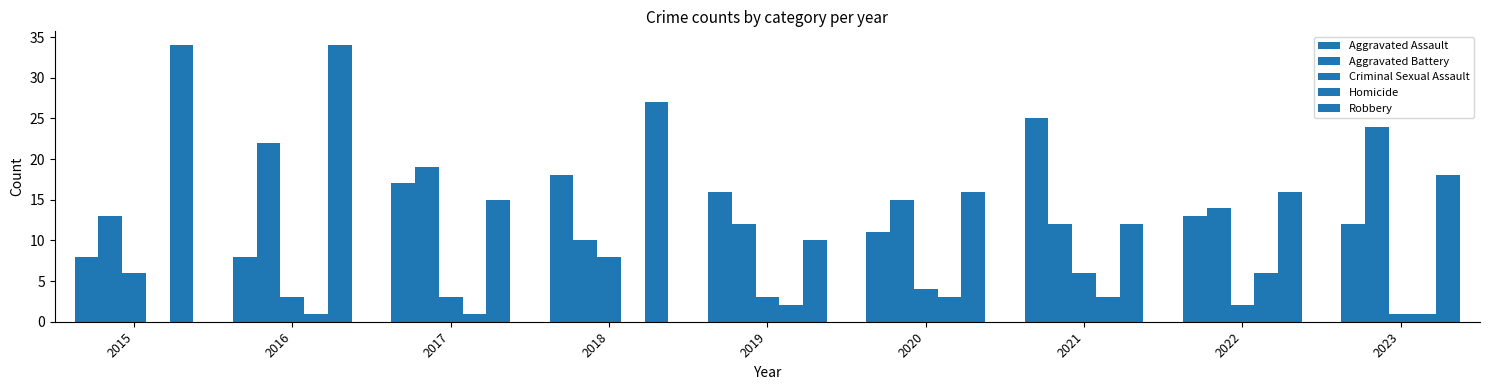

What is the highest value of the Aggravated Battery series?

24